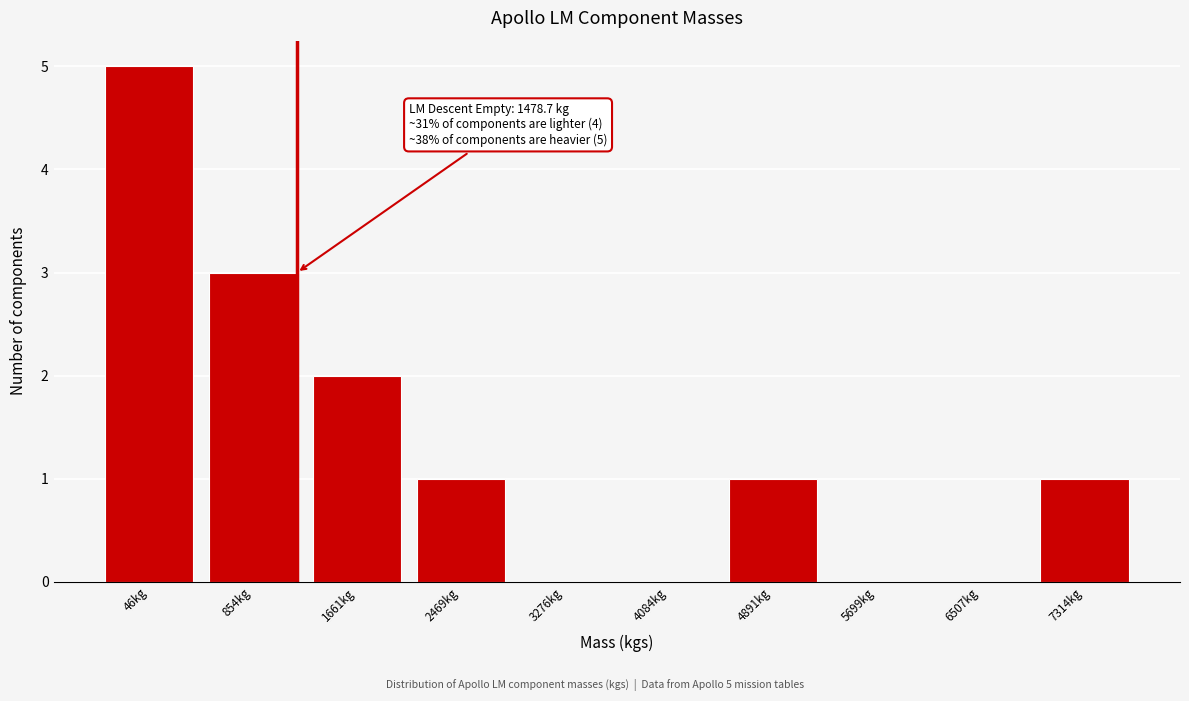

Reading left to right, what are all the values shown in this chart?

46kg=5	854kg=3	1661kg=2	2469kg=1	3276kg=0	4084kg=0	4891kg=1	5699kg=0	6507kg=0	7314kg=1